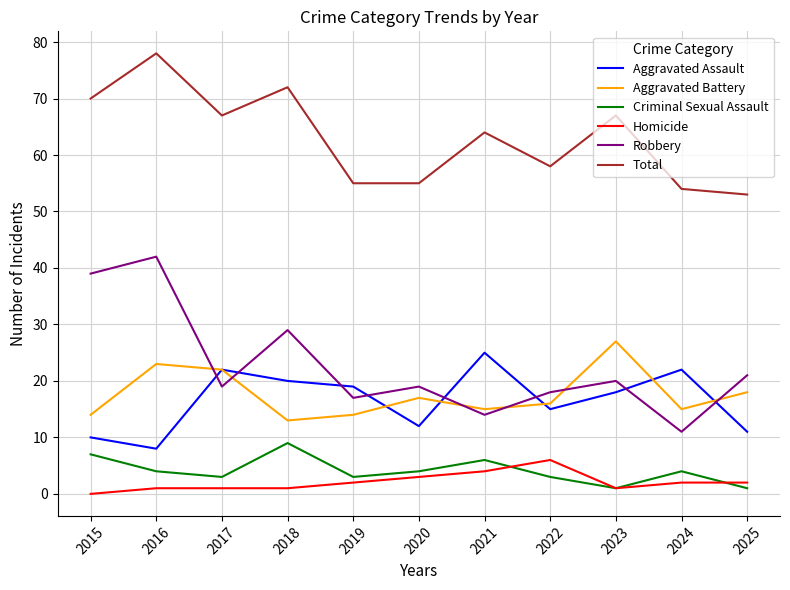

Reading left to right, list all the values displayed in this chart.

Aggravated Assault: 2015=10	2016=8	2017=22	2018=20	2019=19	2020=12	2021=25	2022=15	2023=18	2024=22	2025=11
Aggravated Battery: 2015=14	2016=23	2017=22	2018=13	2019=14	2020=17	2021=15	2022=16	2023=27	2024=15	2025=18
Criminal Sexual Assault: 2015=7	2016=4	2017=3	2018=9	2019=3	2020=4	2021=6	2022=3	2023=1	2024=4	2025=1
Homicide: 2015=0	2016=1	2017=1	2018=1	2019=2	2020=3	2021=4	2022=6	2023=1	2024=2	2025=2
Robbery: 2015=39	2016=42	2017=19	2018=29	2019=17	2020=19	2021=14	2022=18	2023=20	2024=11	2025=21
Total: 2015=70	2016=78	2017=67	2018=72	2019=55	2020=55	2021=64	2022=58	2023=67	2024=54	2025=53